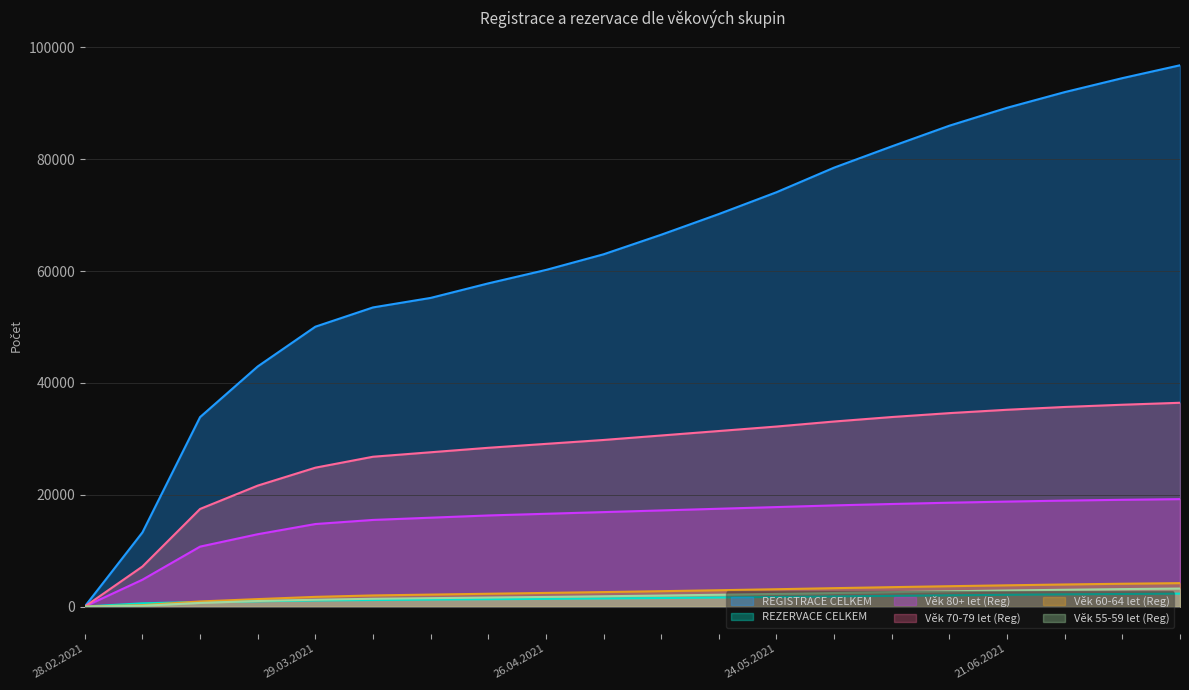

Between 31.05.2021 and 07.06.2021, which is larger?

07.06.2021